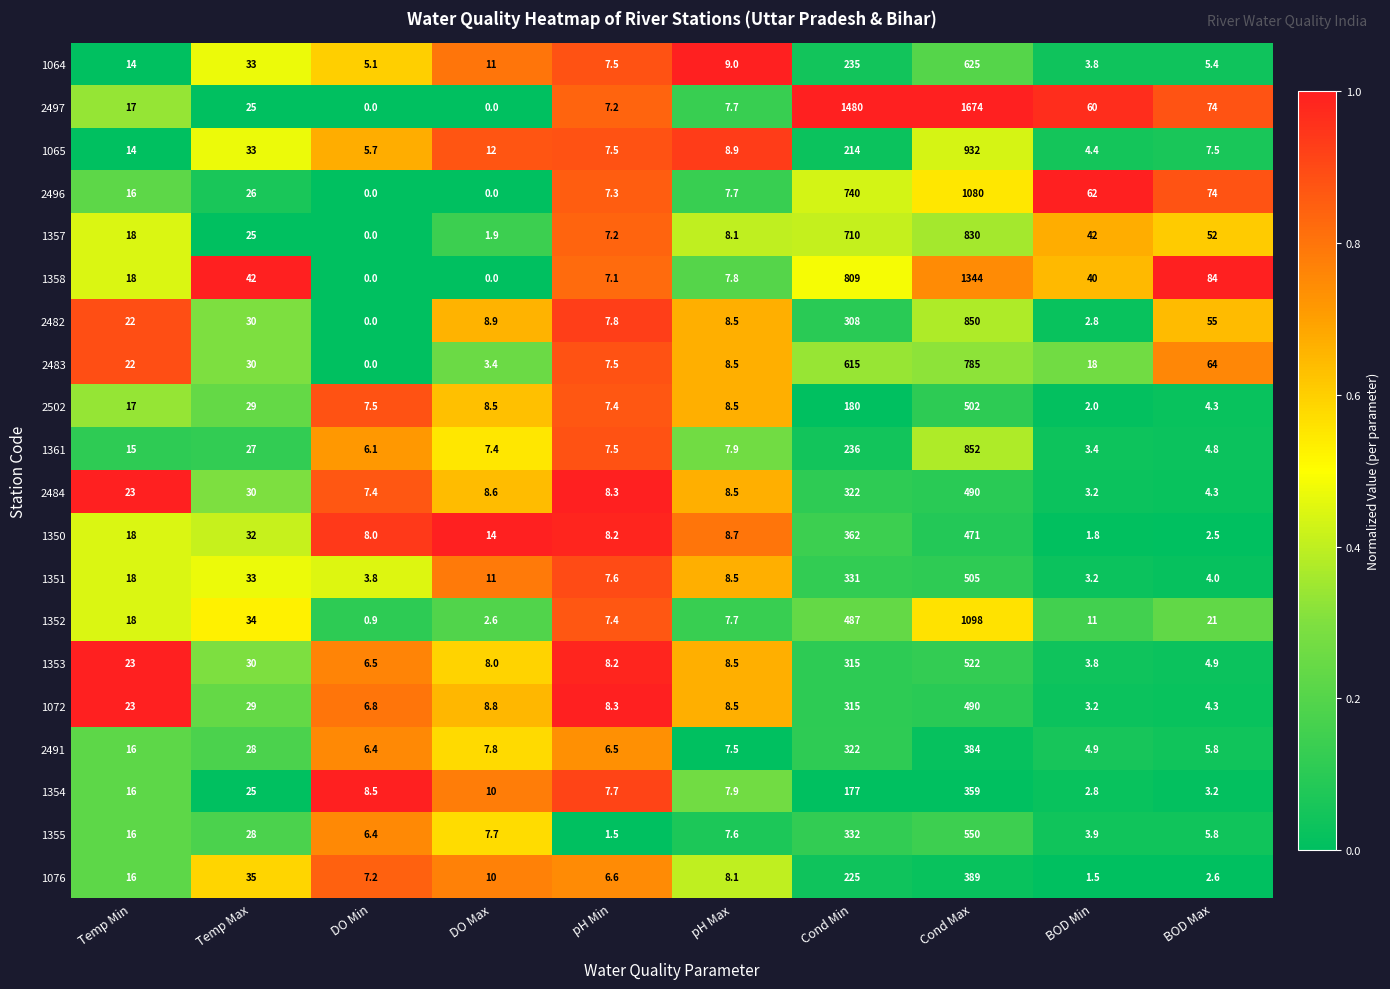

True or false: 1076 has a value of 389.0 at Cond Max.

True